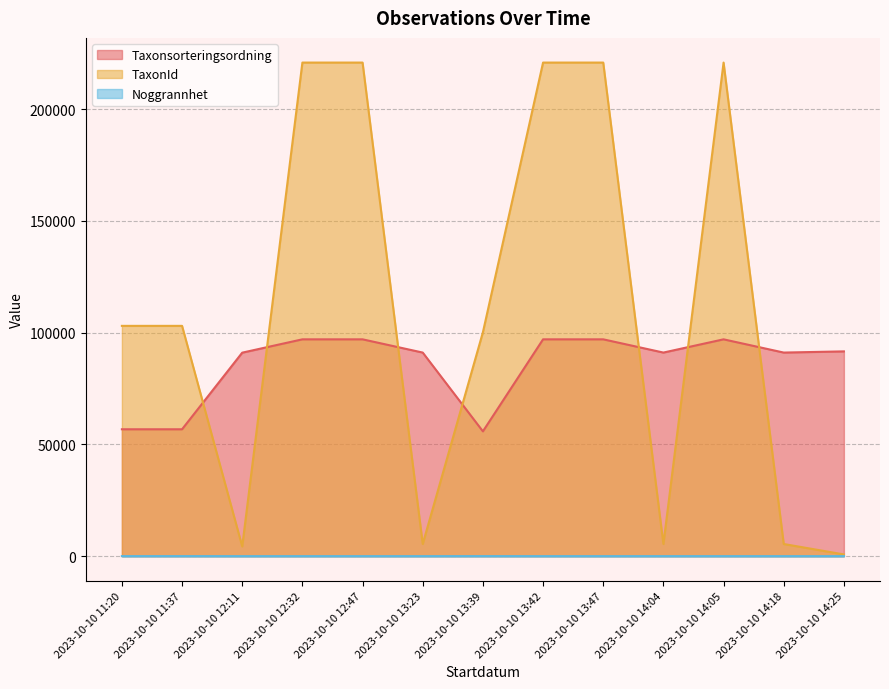

What is the difference between the TaxonId values at 2023-10-10 11:20 and 2023-10-10 12:11?

98657